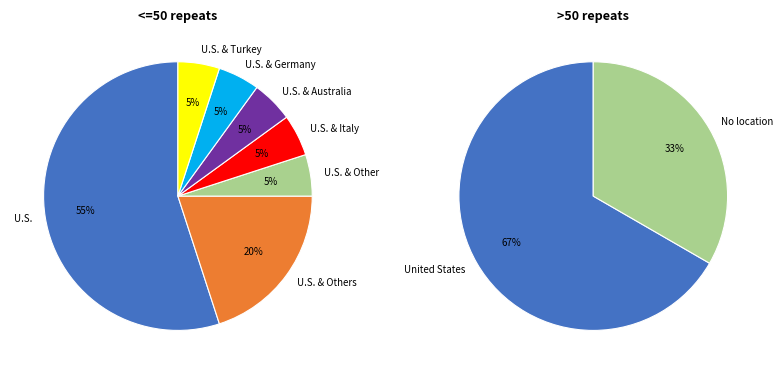

Which category has the biggest portion of the pie?

United States